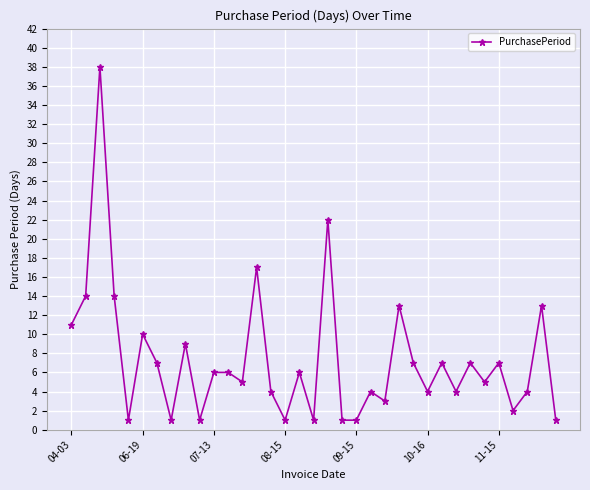

What is the maximum value shown in the chart?

38